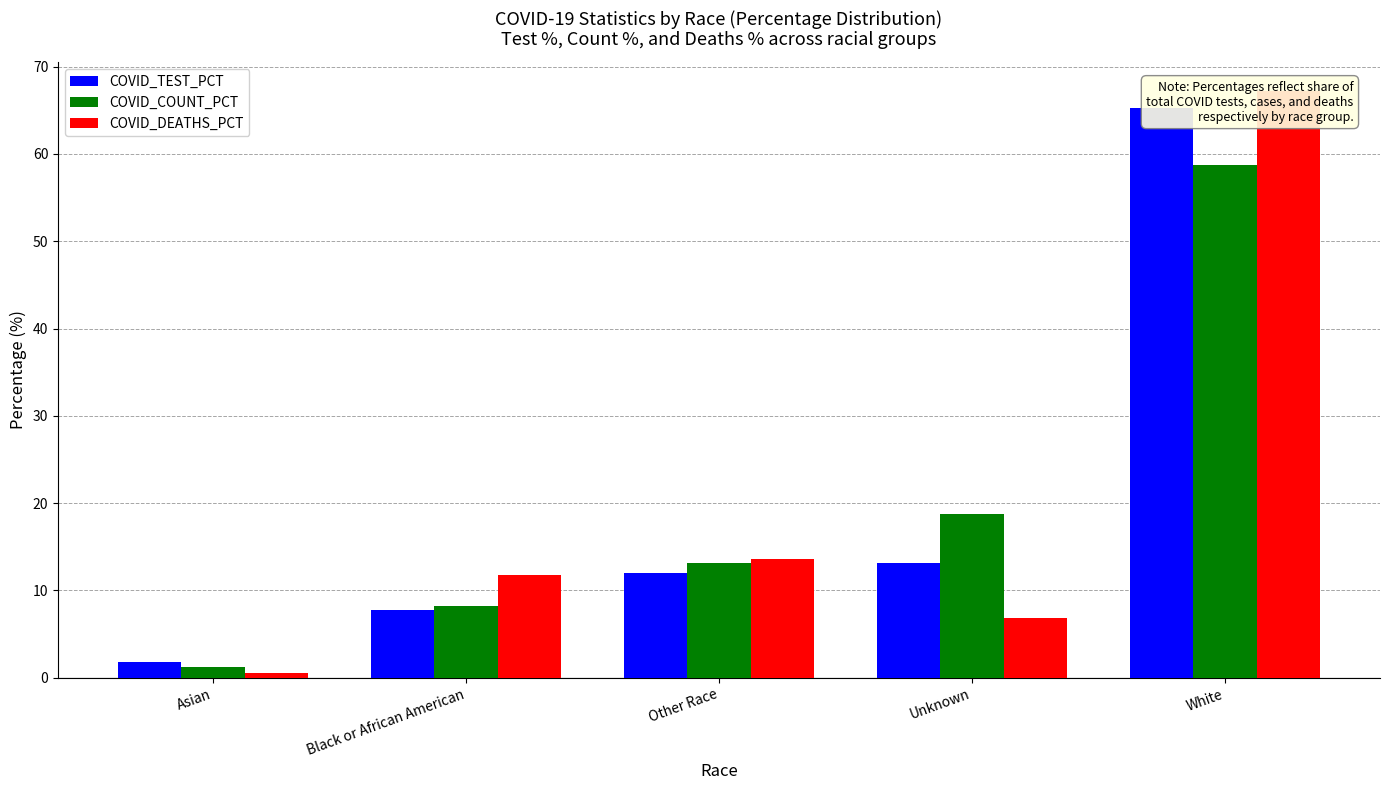

Read the COVID_DEATHS_PCT value at Other Race.

13.7